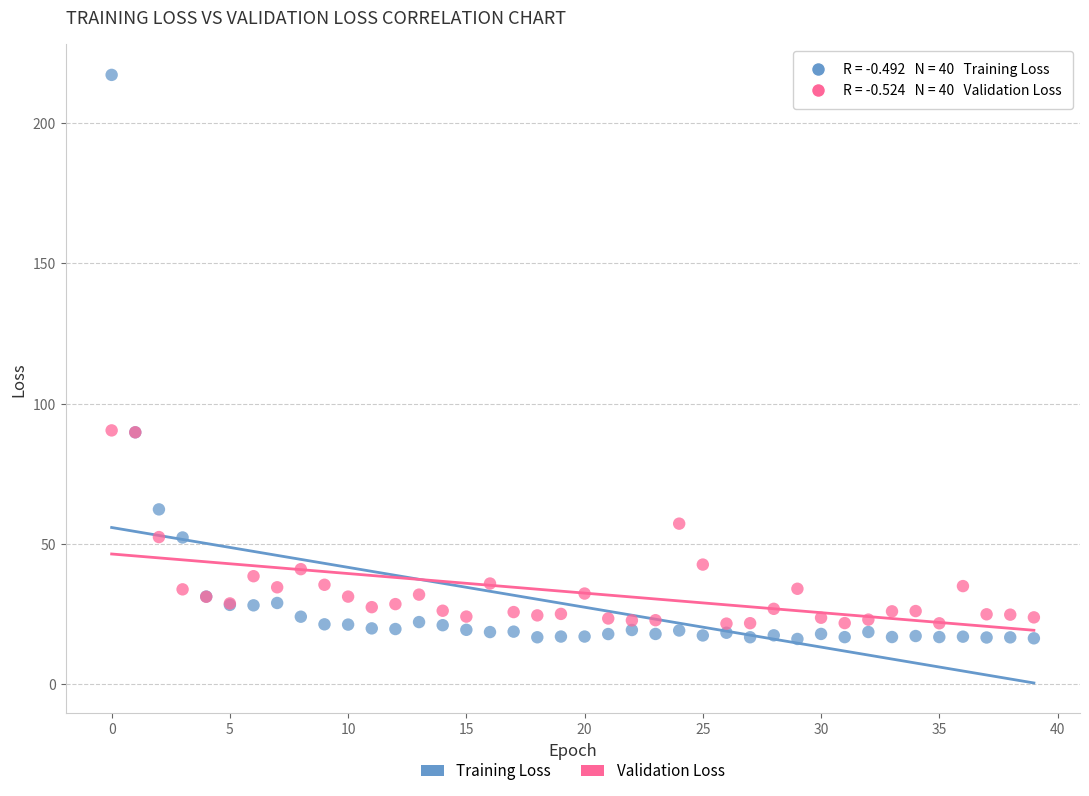

Which series contains the highest Y value?

Training Loss